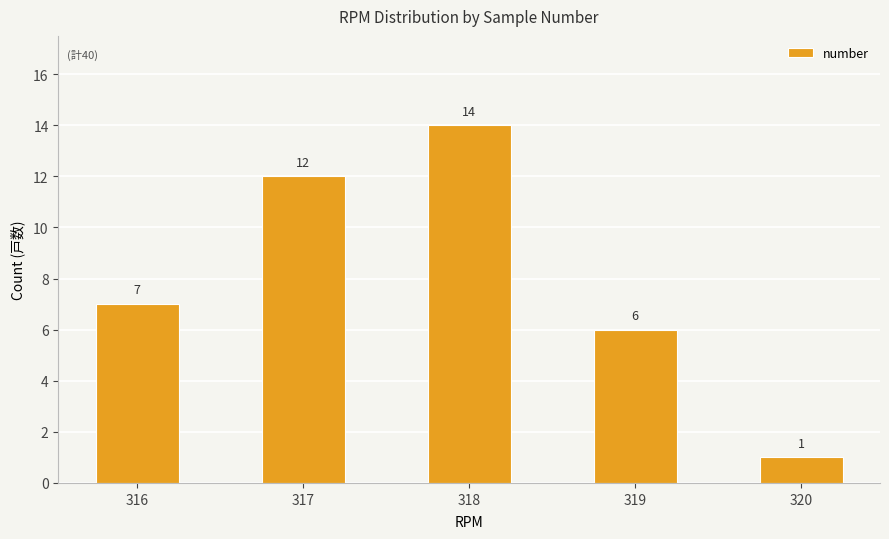

Read the value at 318.

14